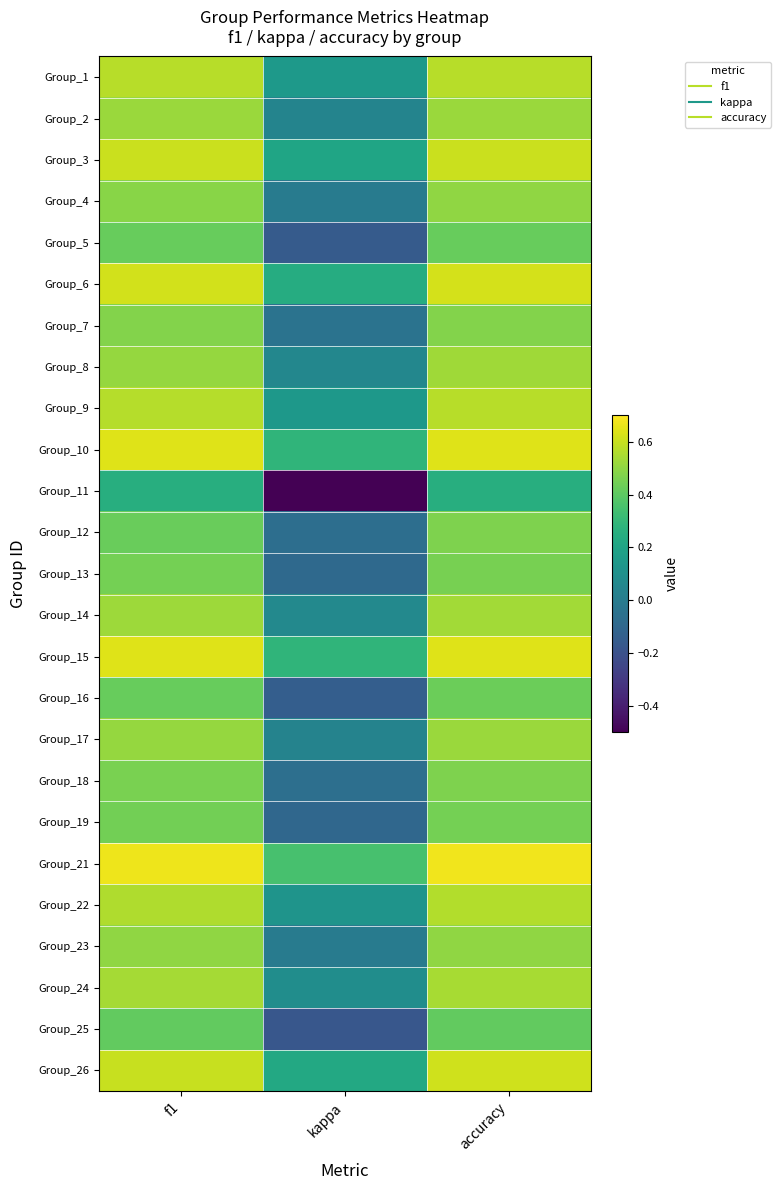

What is the total value across all series at kappa?

1.0